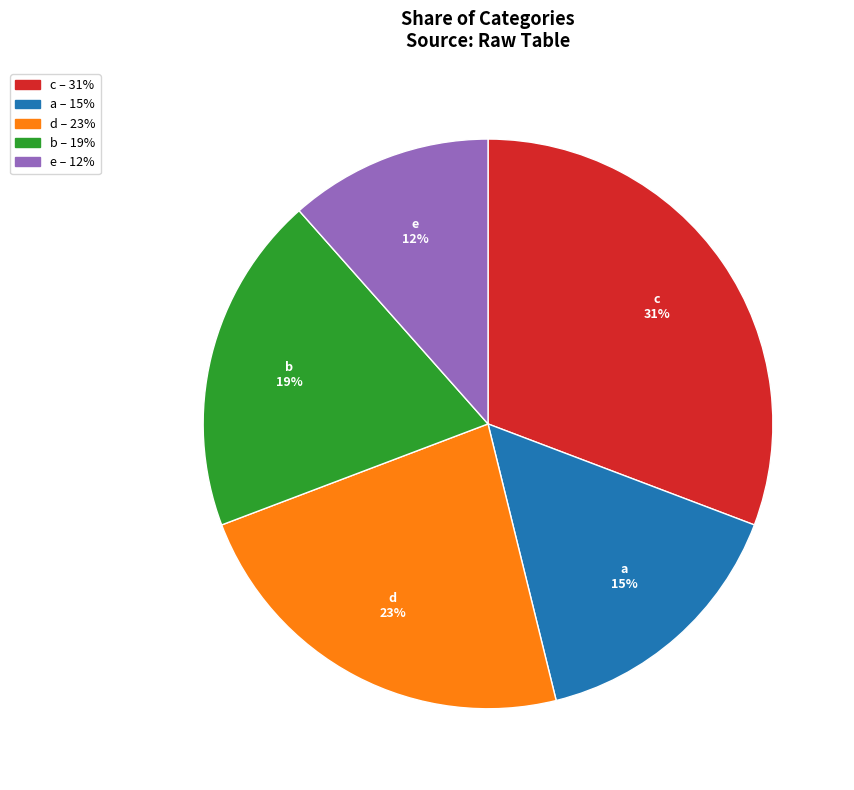

Rank the categories by value from highest to lowest.

c, d, b, a, e